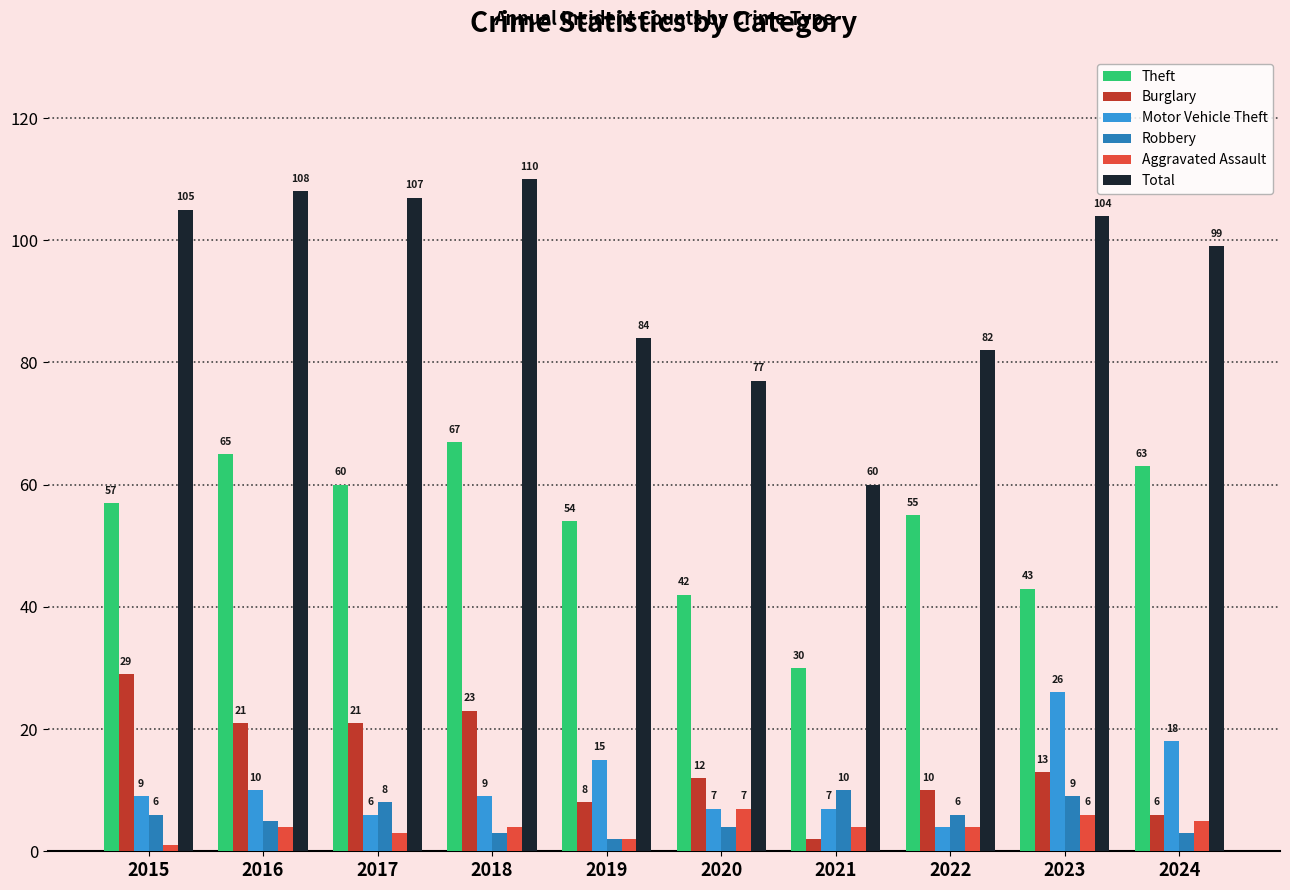

What is the sum of the Motor Vehicle Theft values at 2023 and 2019?

41